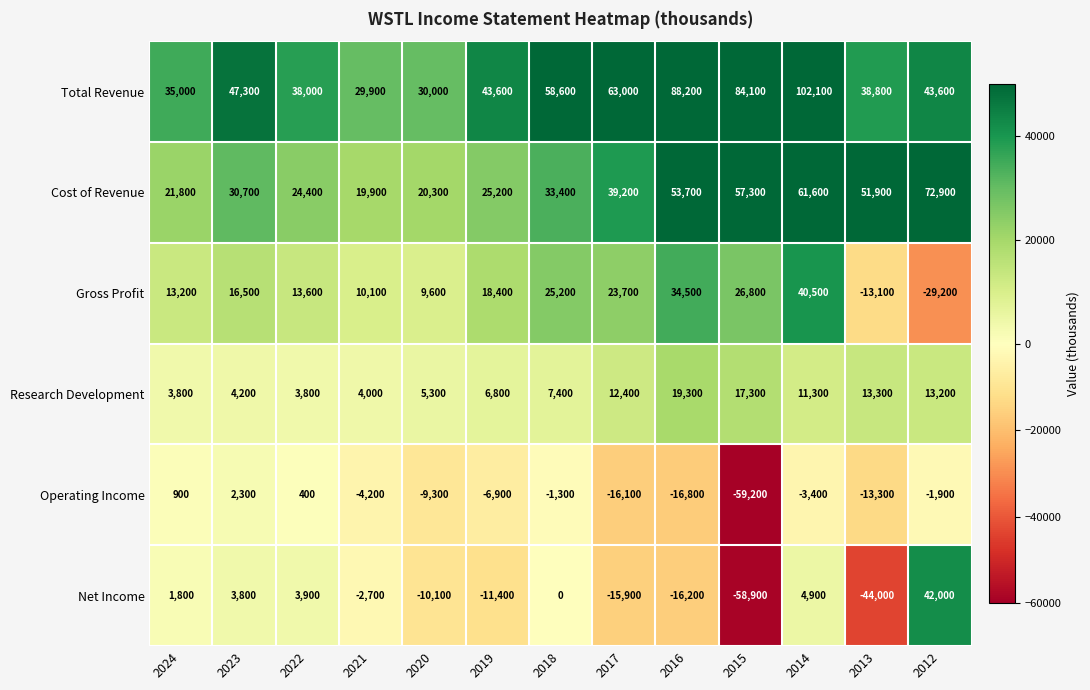

Which category has the lowest value across all series?

2015